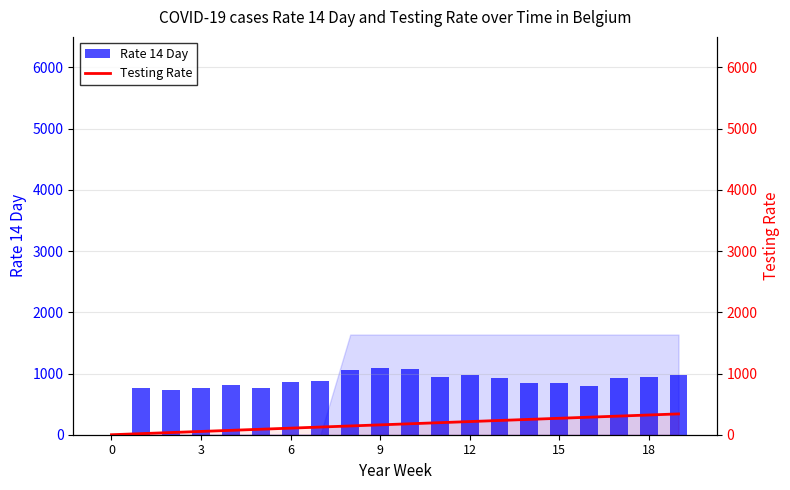

How many data points does each series have?

20